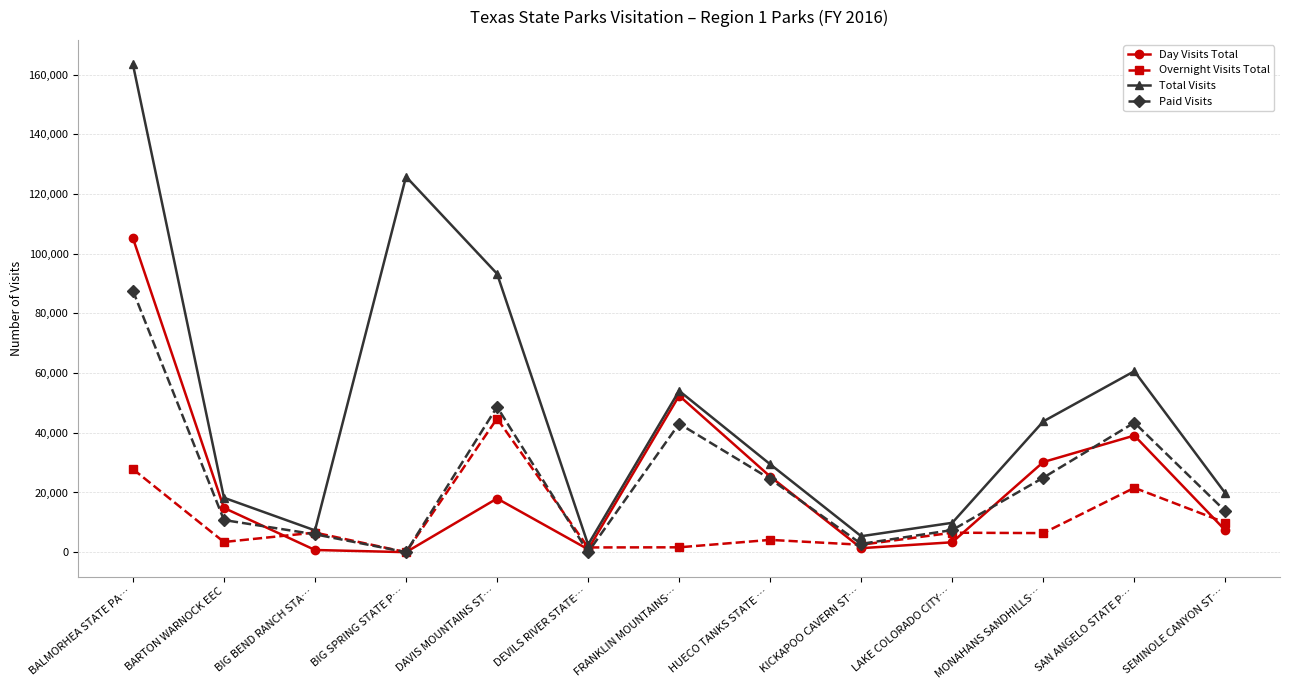

The Paid Visits series shows 54236 at BALMORHEA STATE PA…. True or false?

False